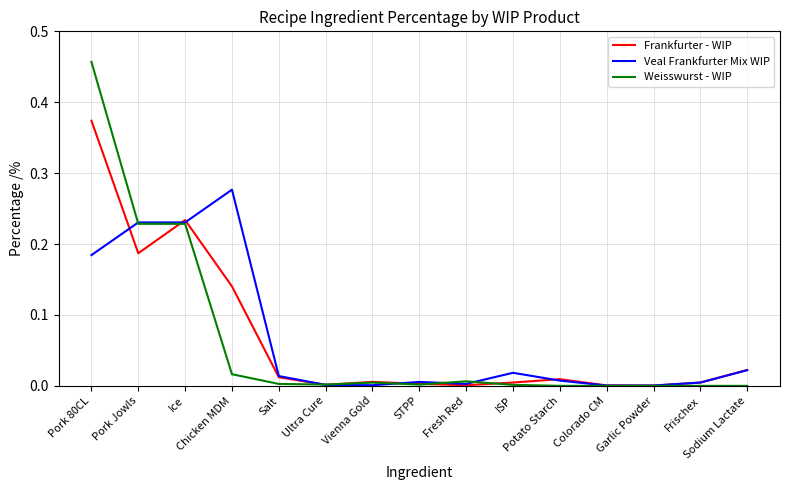

Which series has the largest range (max minus min)?

Weisswurst - WIP